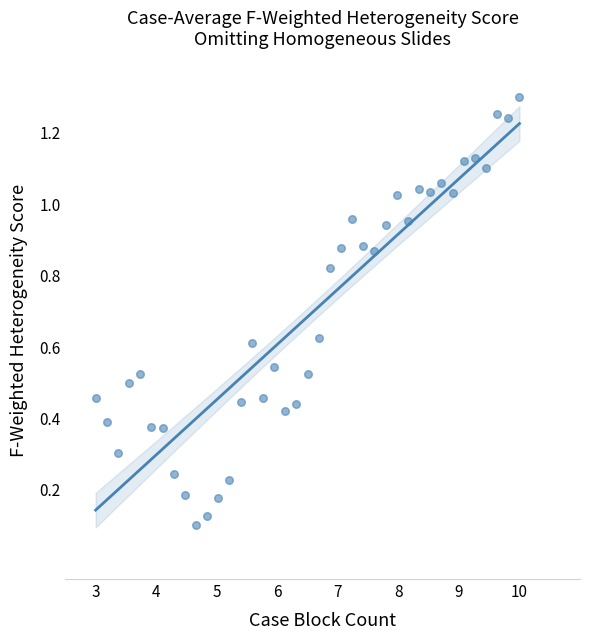

What is the range of X values (max minus min)?

7.0